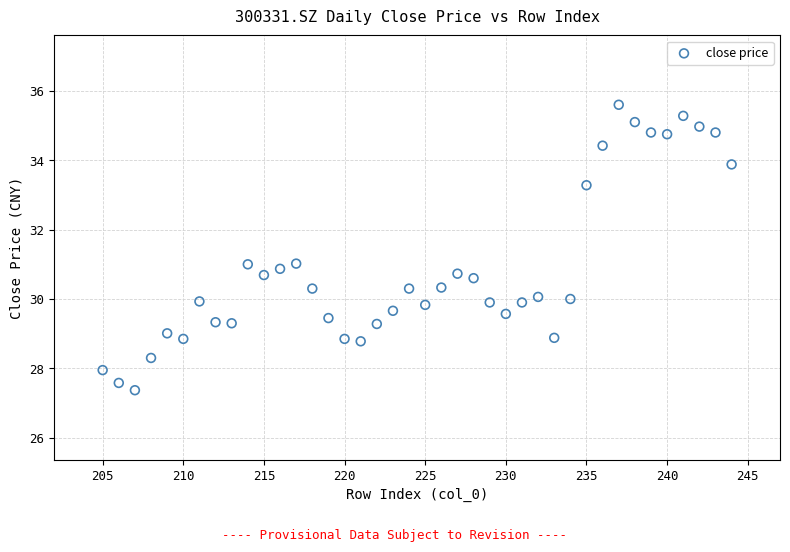

What is the range of X values (max minus min)?

39.0